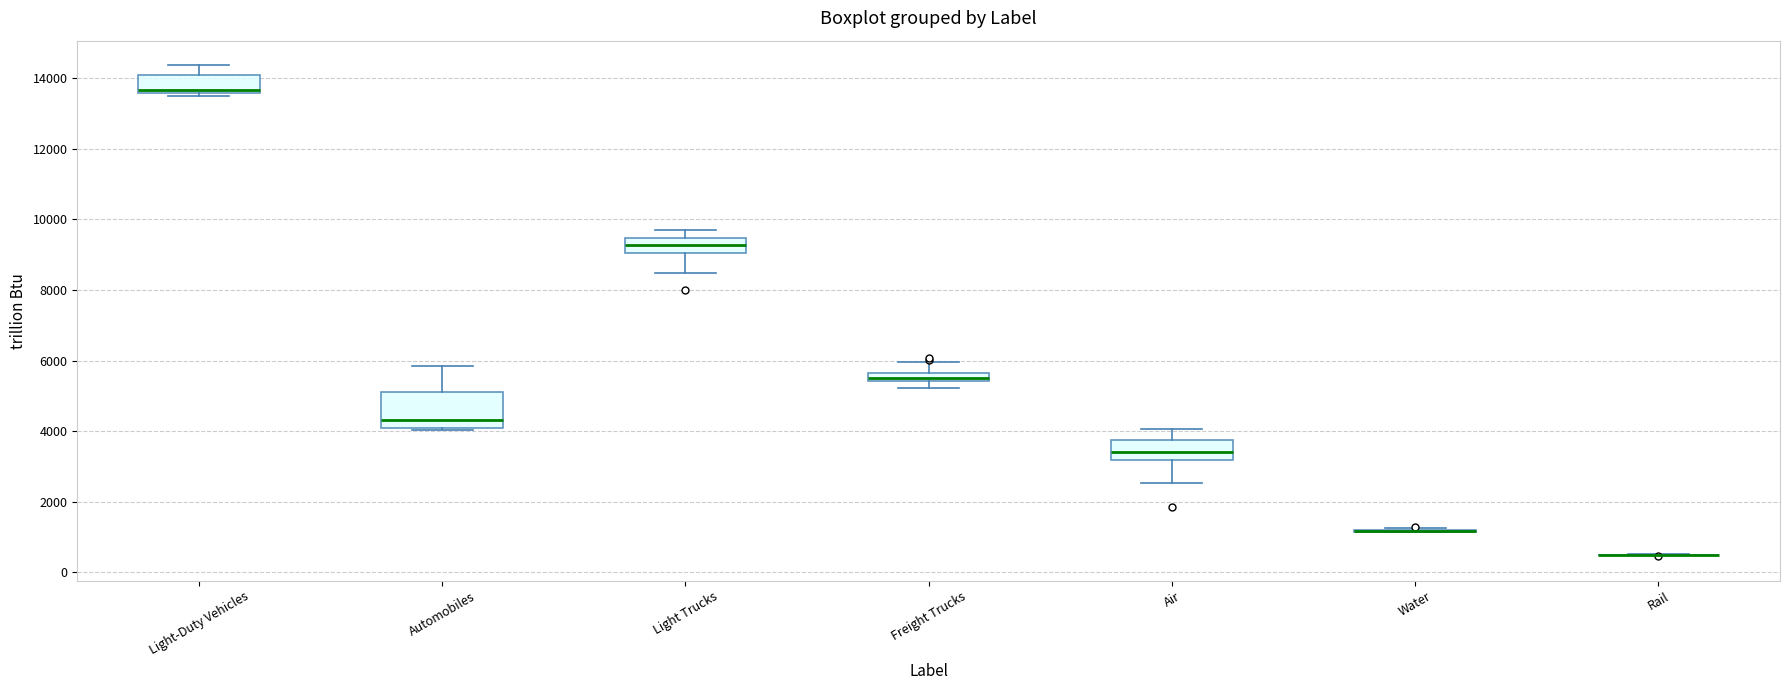

Where is the upper edge of the box for Freight Trucks on the y-axis? The values are not printed on the chart, so give them approximately, as read against the axis.

5600